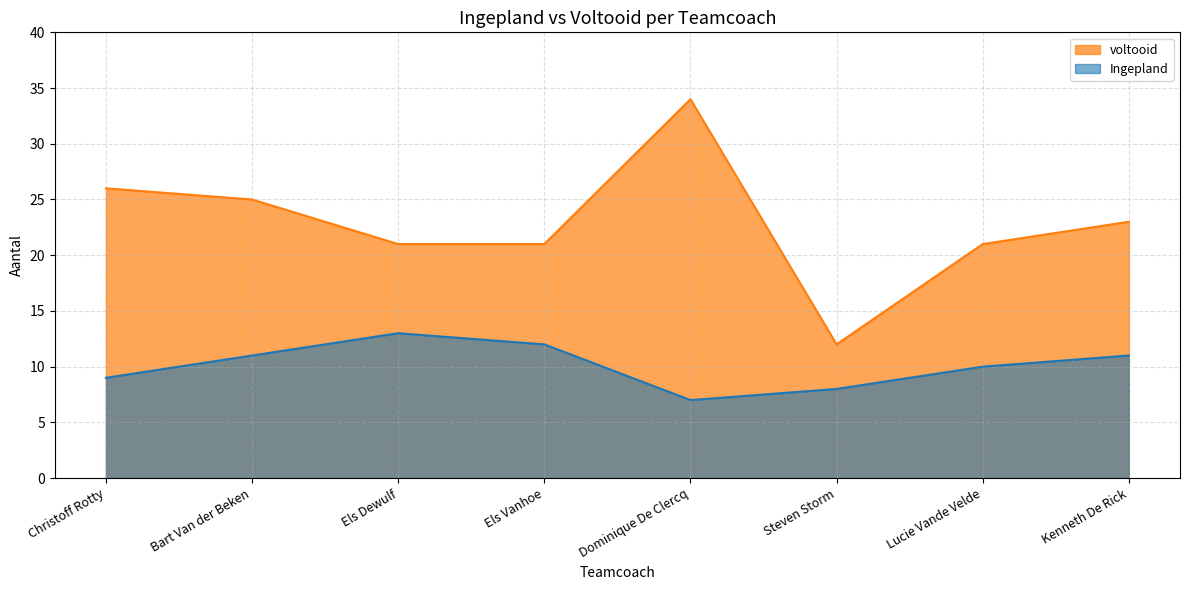

How many values in the Ingepland series exceed 11?

2